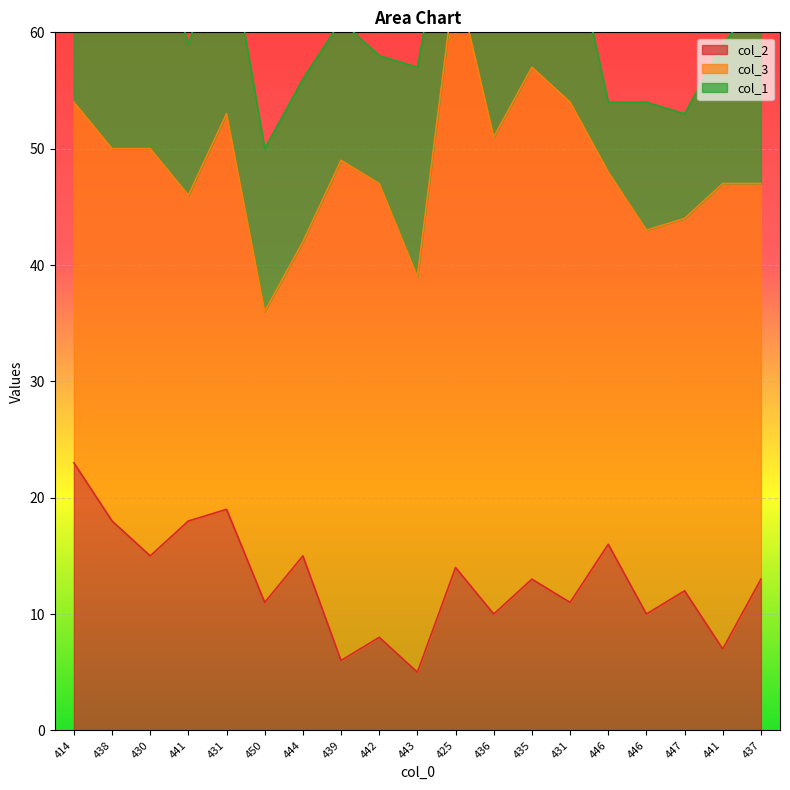

Which series has the widest spread of values?

col_3